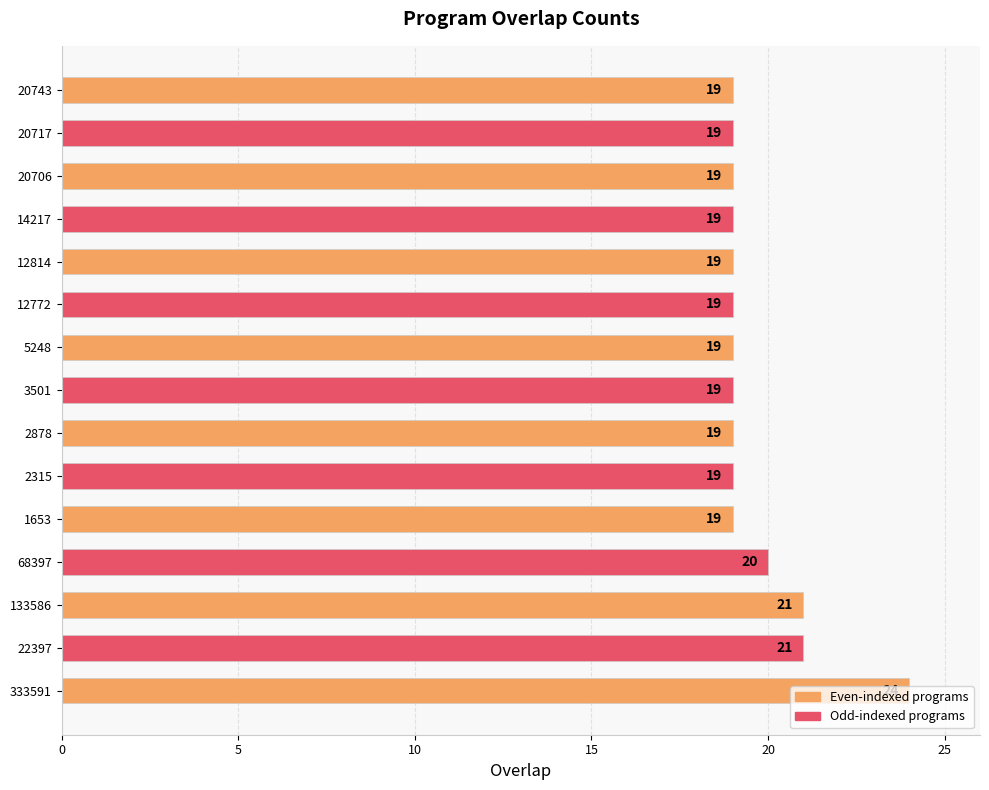

What is the approximate value at 20706?

19